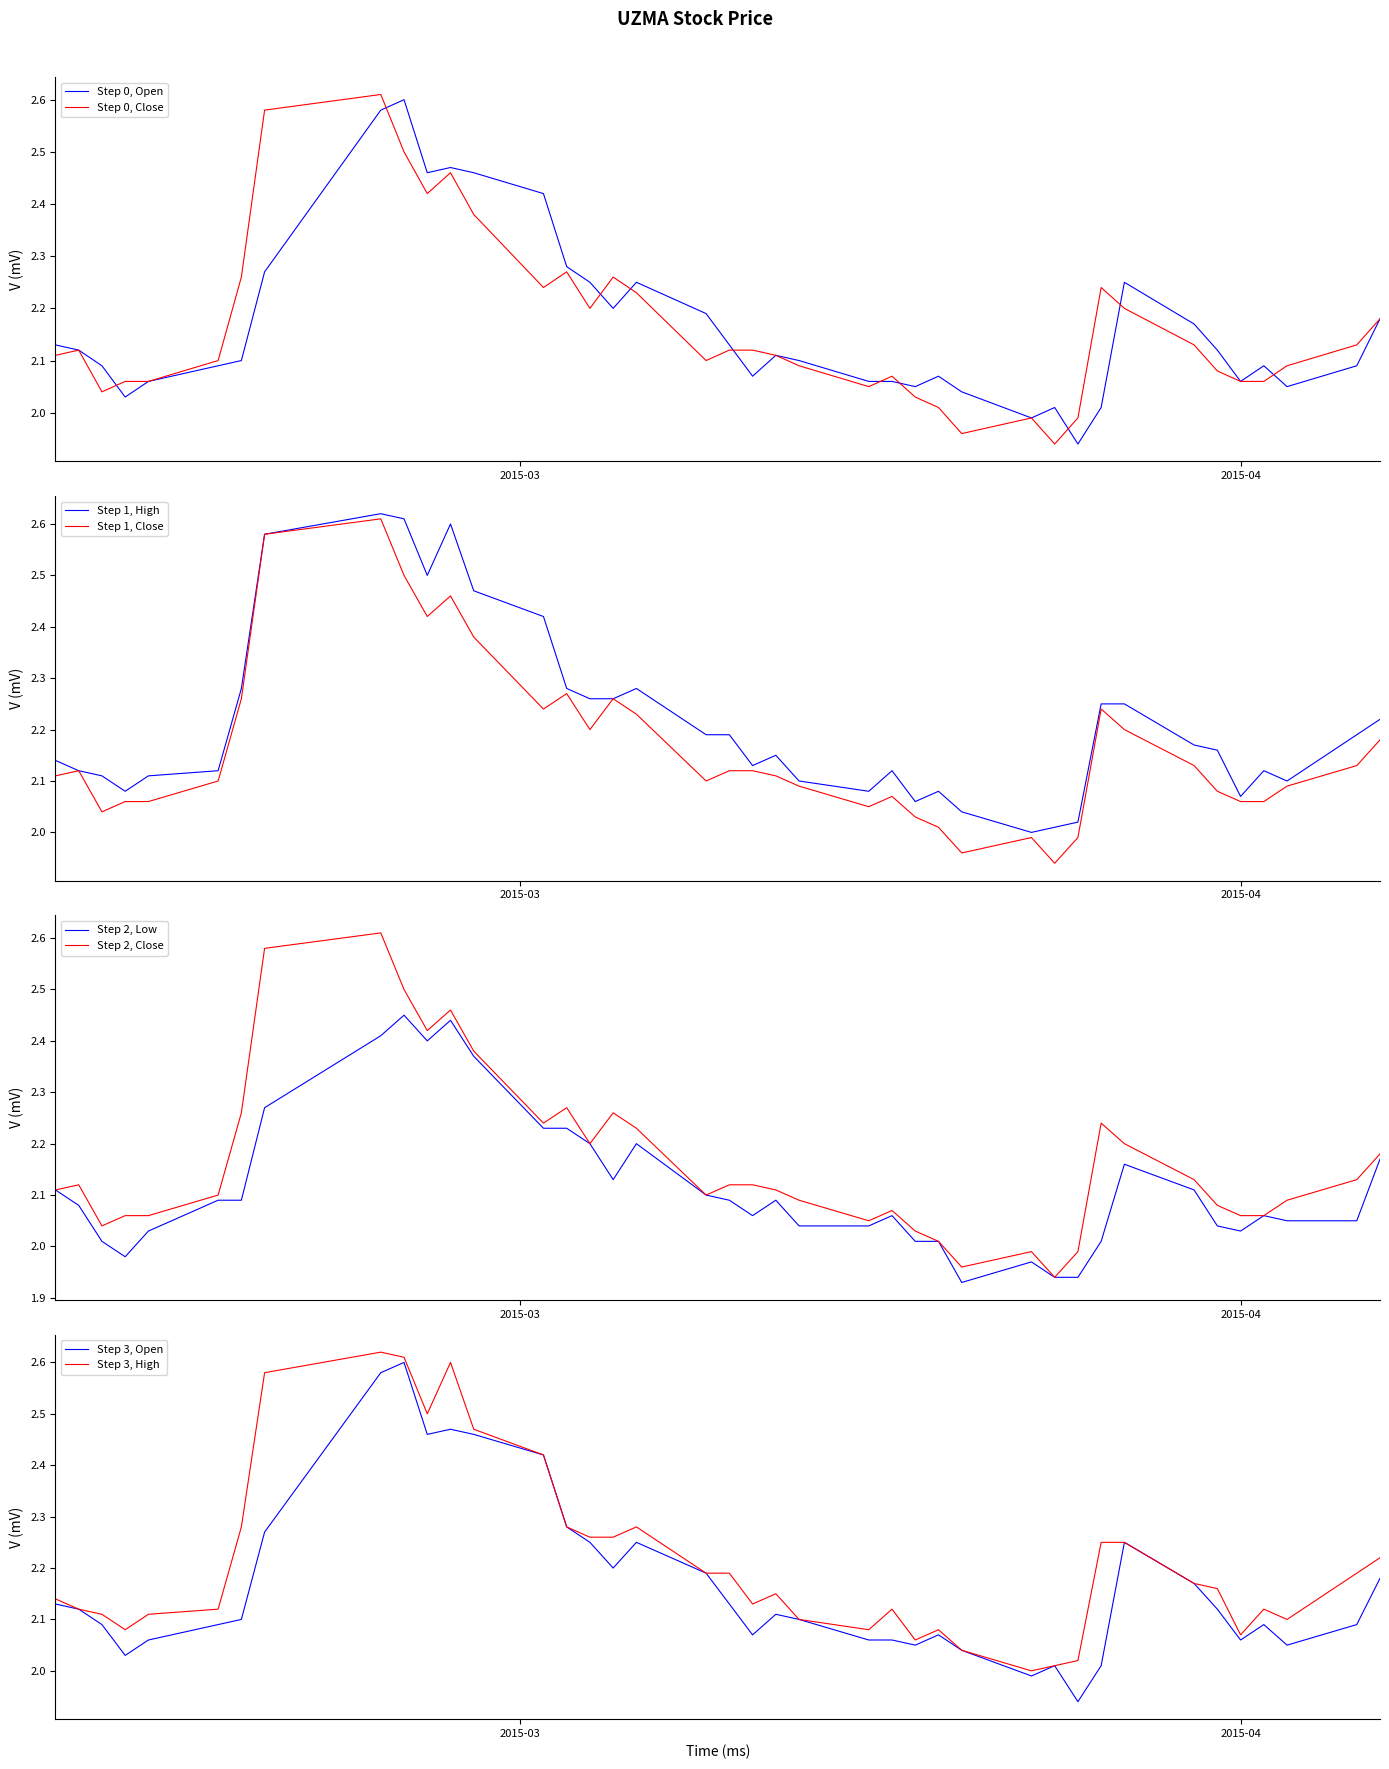

What is the sum of all high values?

88.5